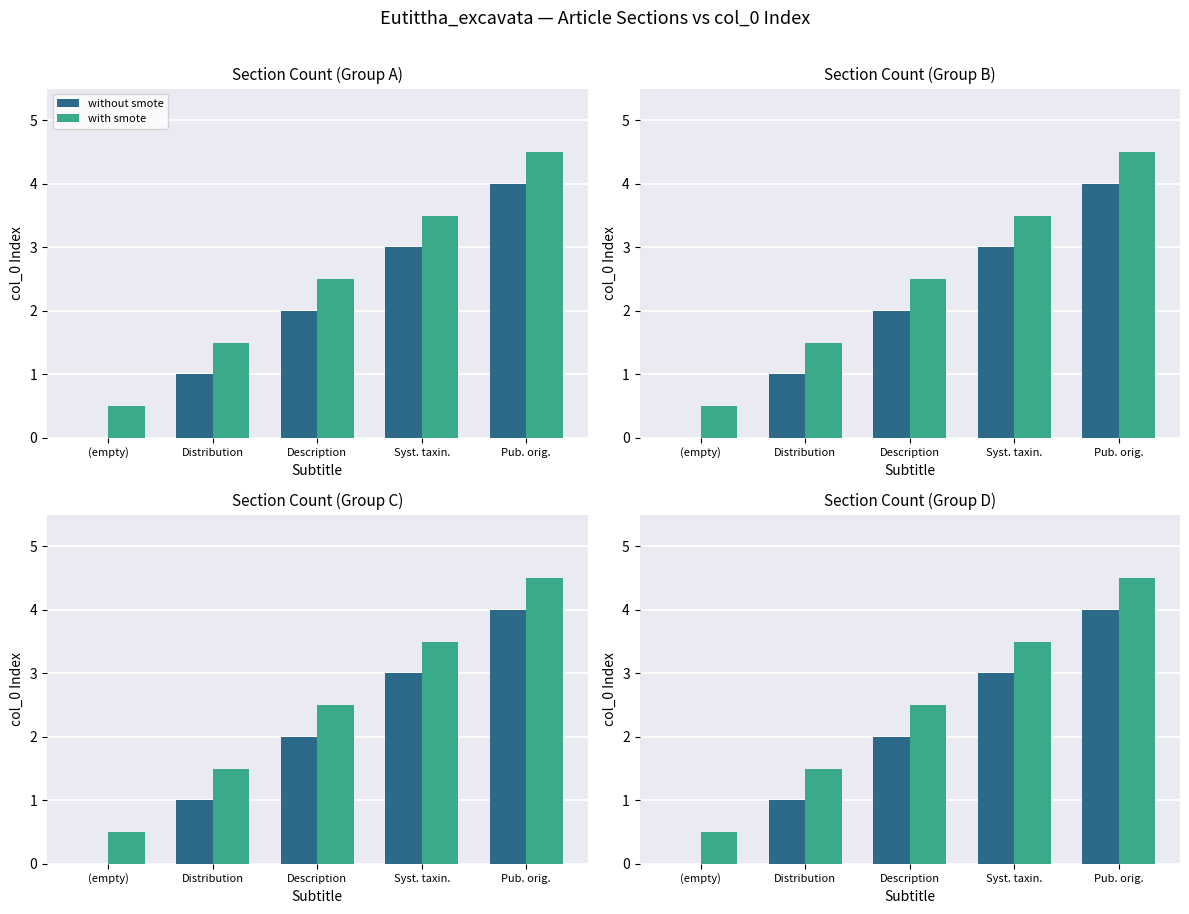

Is the value of with smote at Description greater than the value of without smote at Description?

Yes